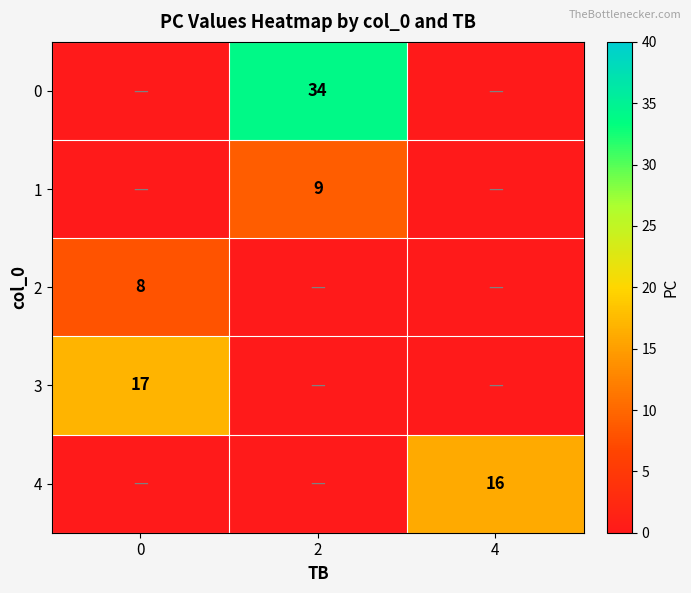

The value of 2 at 0 is 3. True or false?

False